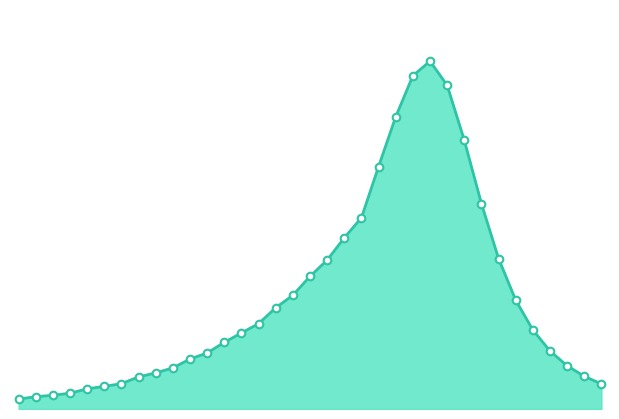

How many lines are shown in the chart?

1